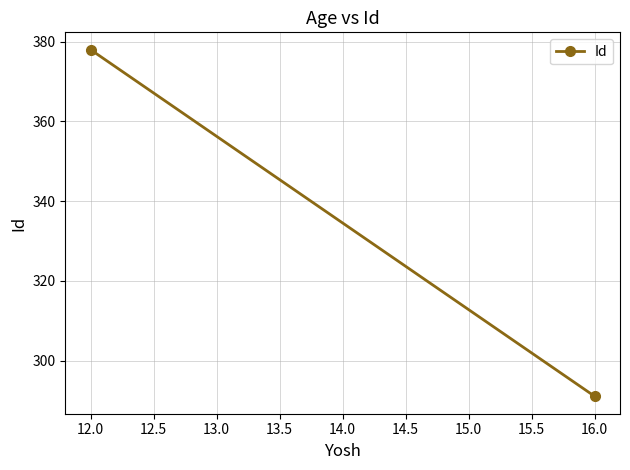

The value at 12.0 is 524. True or false?

False